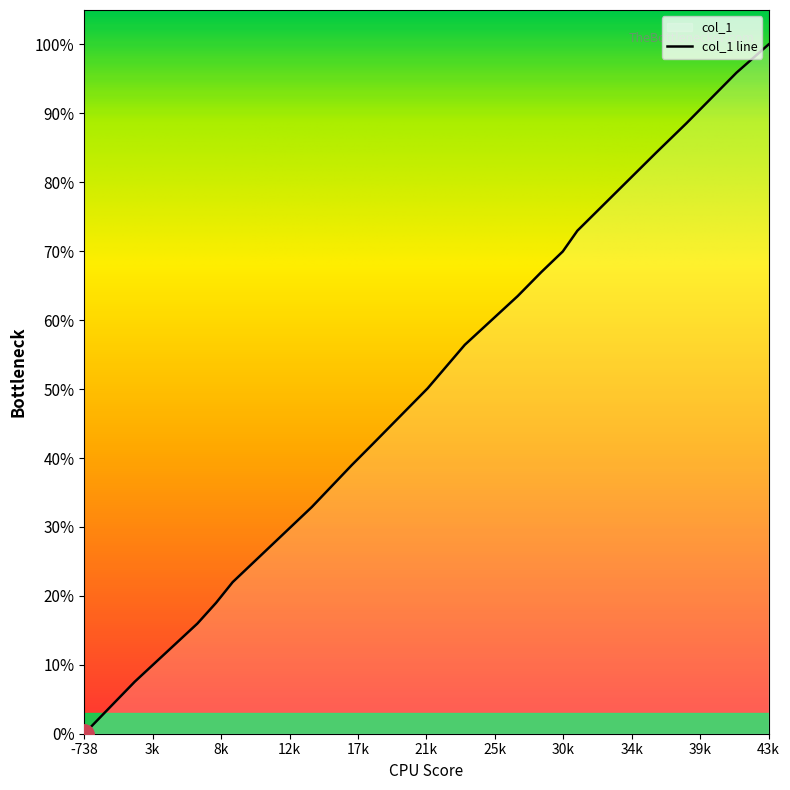

Is it true that the value at 43k is 67375?

False